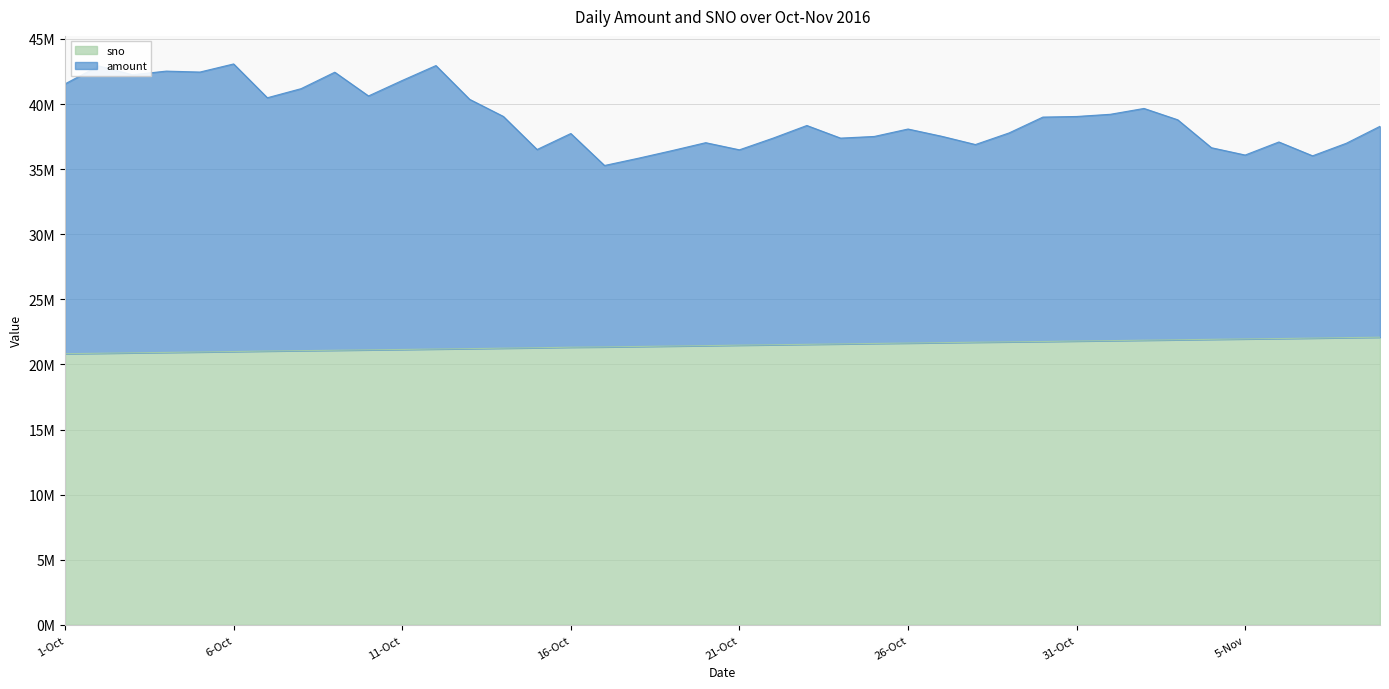

Which series has the largest total across all categories?

amount